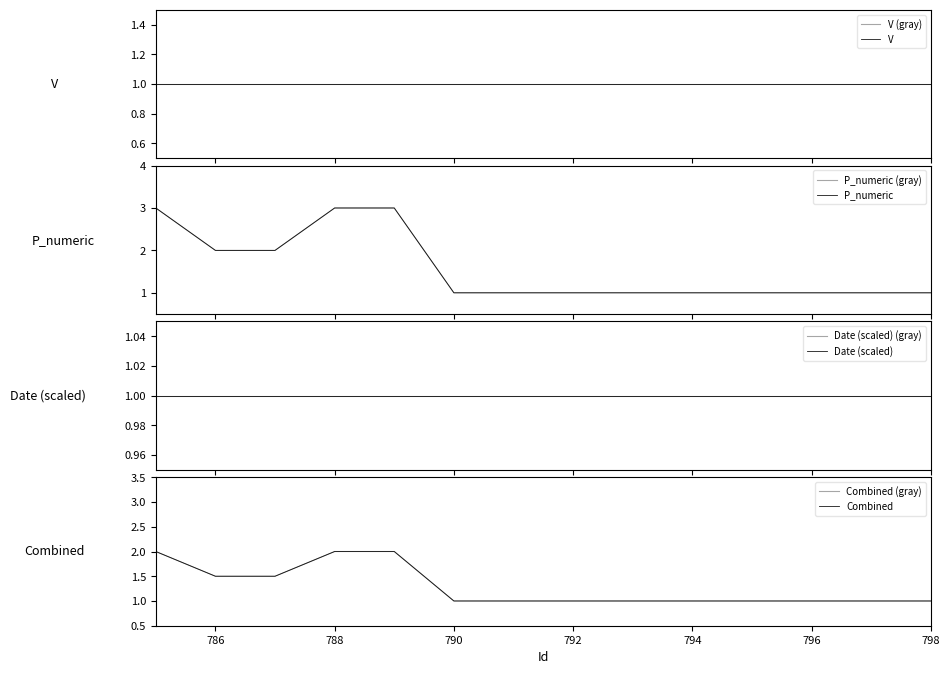

How many data points are above 1?

5